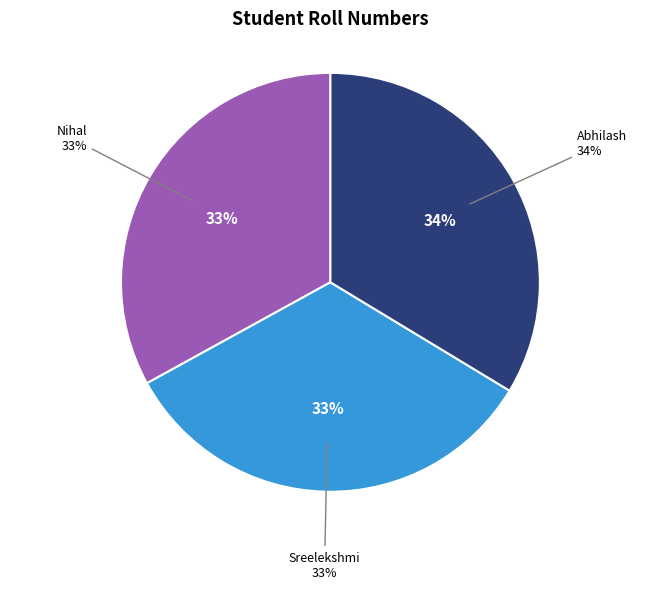

To the nearest percent, what is the average slice percentage?

33%